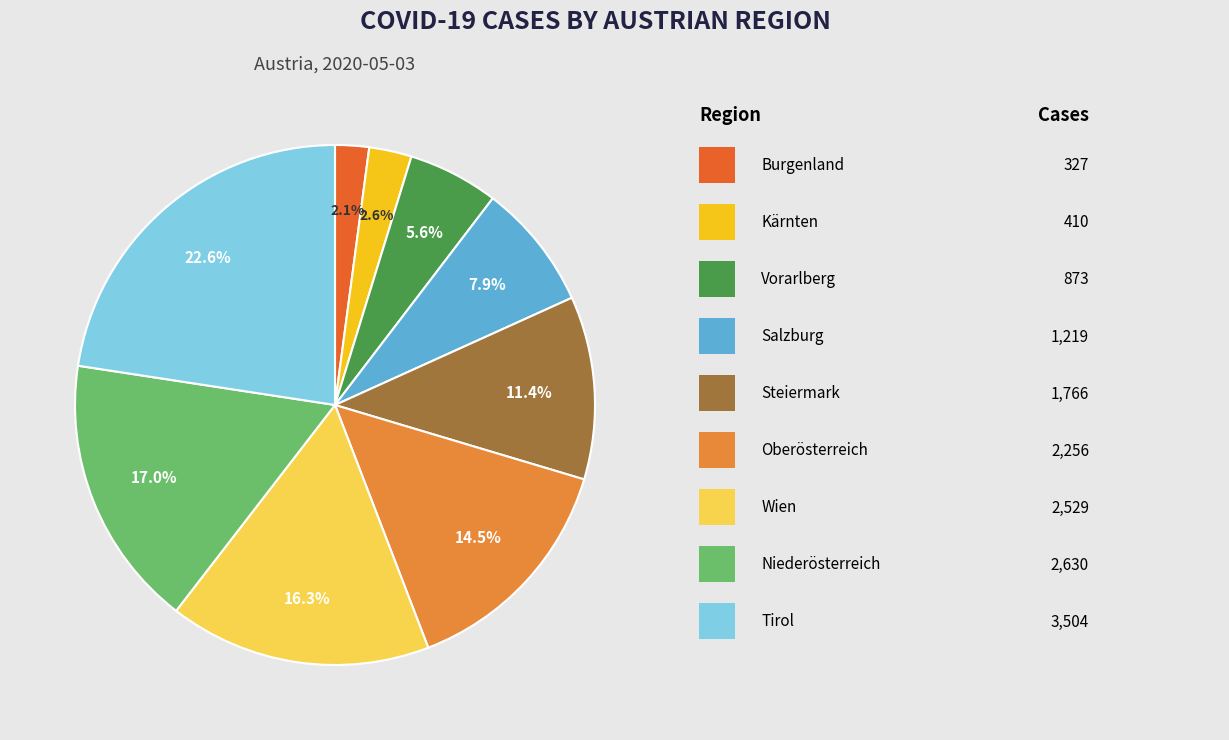

Is there any slice that represents more than half of the pie?

No